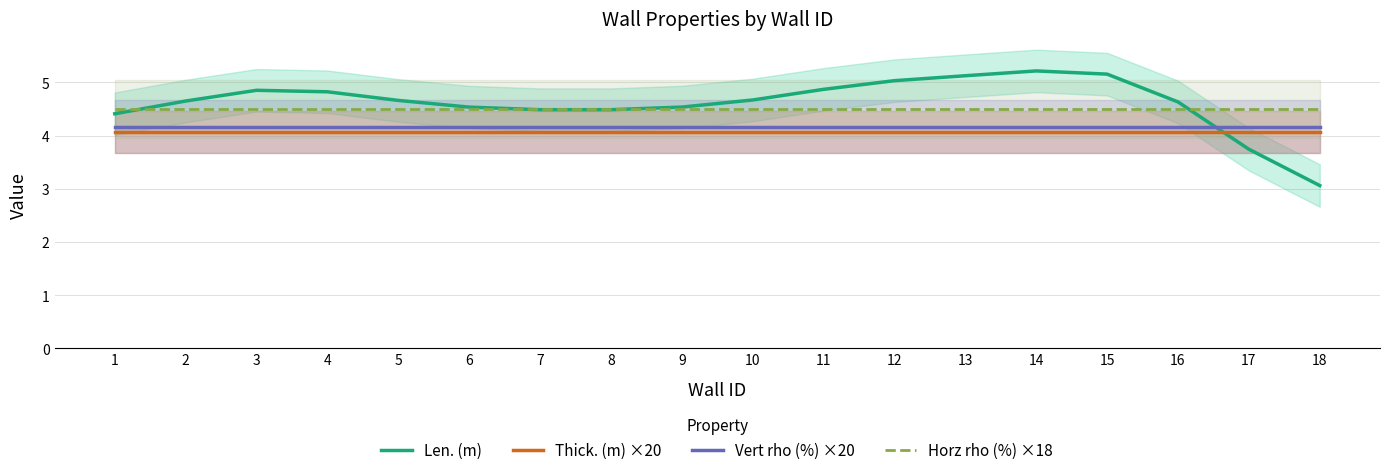

Reading left to right, extract all data points from this chart.

Len. (m): 1=4.4	2=4.6	3=4.9	4=4.8	5=4.7	6=4.5	7=4.5	8=4.5	9=4.5	10=4.7	11=4.9	12=5.0	13=5.1	14=5.2	15=5.2	16=4.6	17=3.7	18=3.1
Thick. (m) ×20: 1=4.1	2=4.1	3=4.1	4=4.1	5=4.1	6=4.1	7=4.1	8=4.1	9=4.1	10=4.1	11=4.1	12=4.1	13=4.1	14=4.1	15=4.1	16=4.1	17=4.1	18=4.1
Vert rho (%) ×20: 1=4.2	2=4.2	3=4.2	4=4.2	5=4.2	6=4.2	7=4.2	8=4.2	9=4.2	10=4.2	11=4.2	12=4.2	13=4.2	14=4.2	15=4.2	16=4.2	17=4.2	18=4.2
Horz rho (%) ×18: 1=4.5	2=4.5	3=4.5	4=4.5	5=4.5	6=4.5	7=4.5	8=4.5	9=4.5	10=4.5	11=4.5	12=4.5	13=4.5	14=4.5	15=4.5	16=4.5	17=4.5	18=4.5